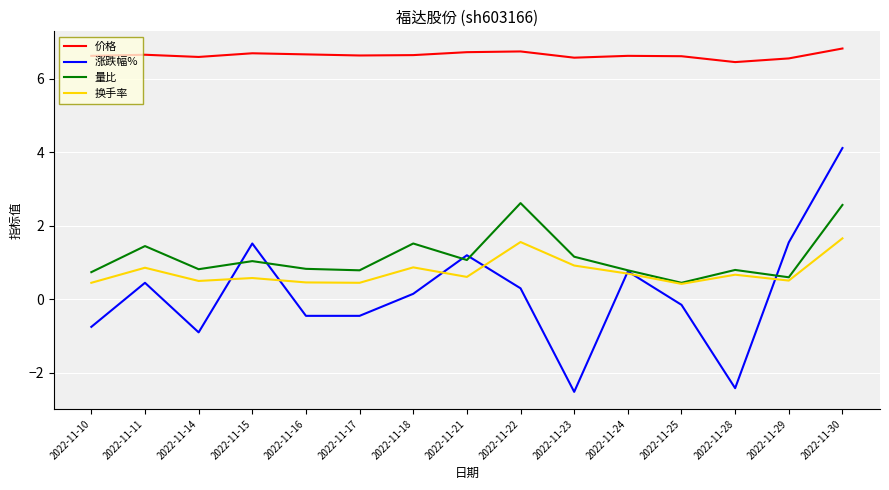

True or false: 换手率 has more than 1 interior local peaks.

True